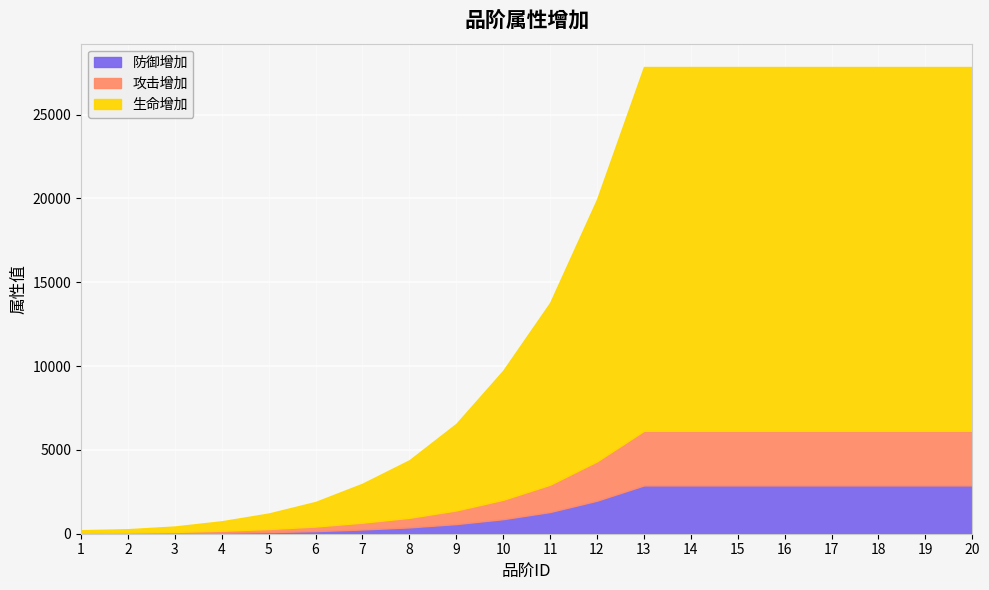

True or false: 攻击增加 has a value of 10404 at 14.

False